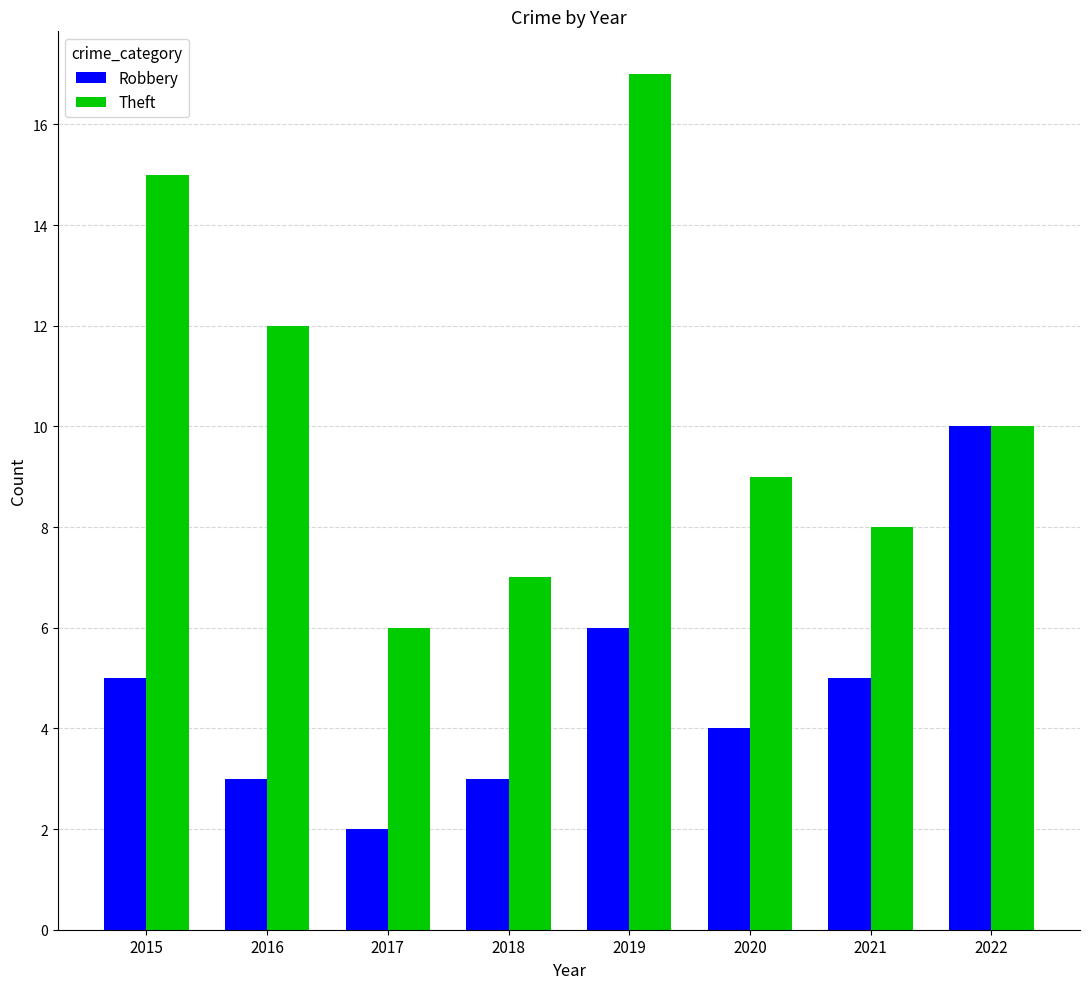

What is the value of the Theft bar at the 6th from the left?

9